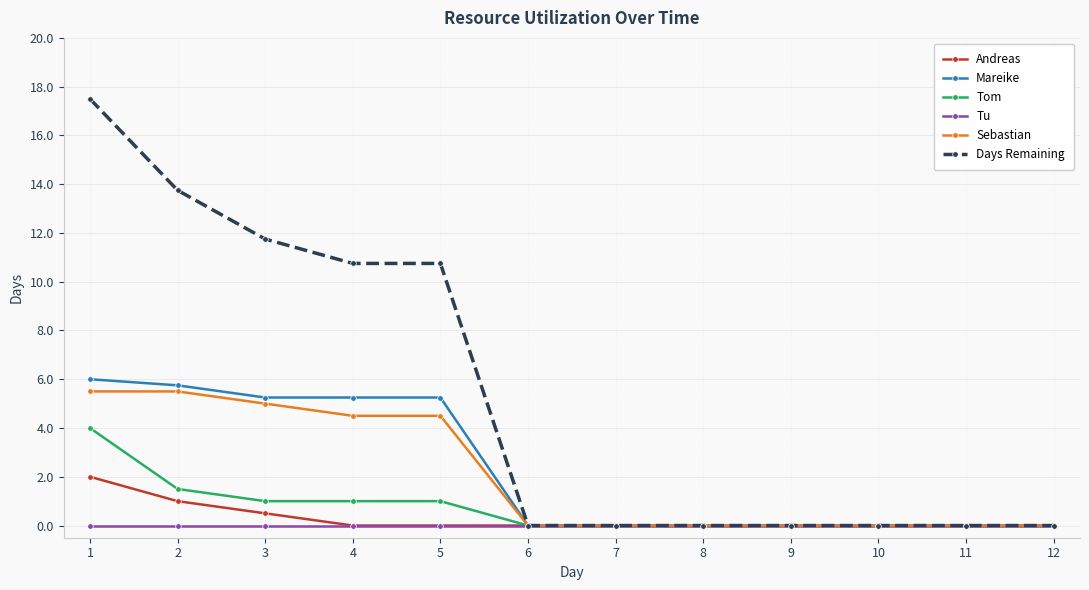

What is the sum of all Mareike values?

27.5